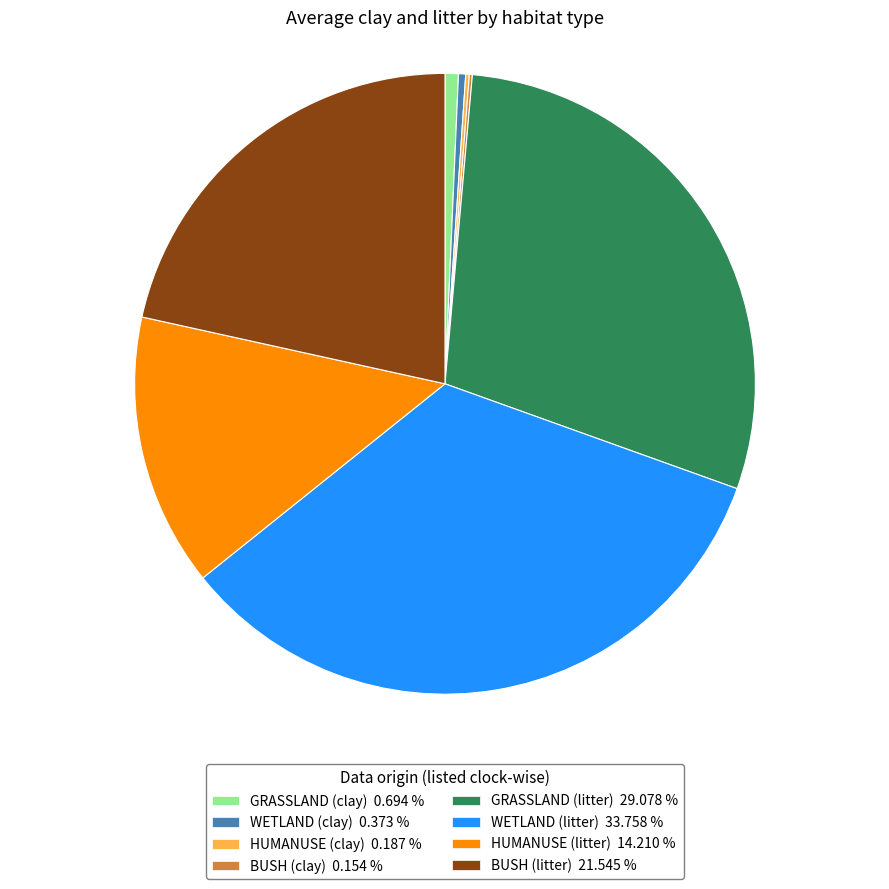

Is the sum of WETLAND (litter) 33.758 % and BUSH (litter) 21.545 % greater than half?

Yes